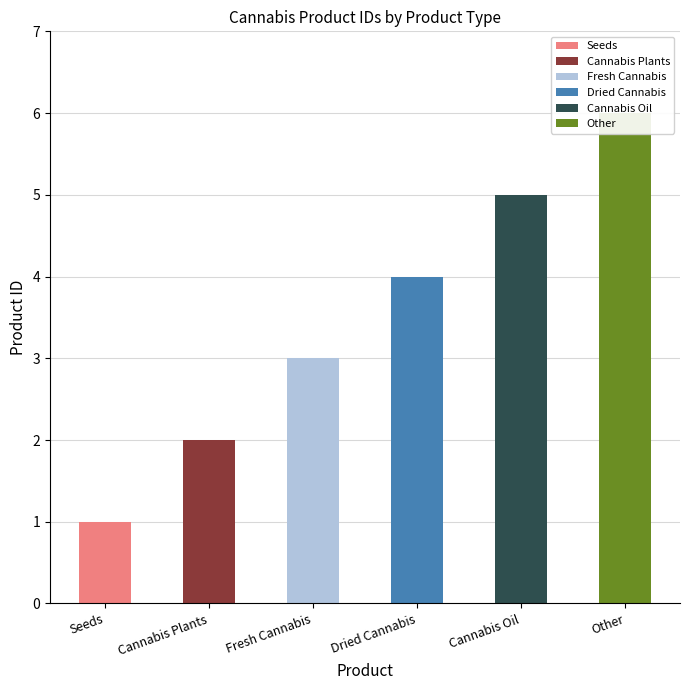

What is the average value?

4